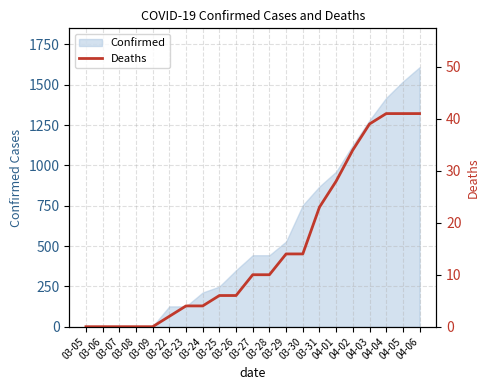

How many values exceed 10?

9